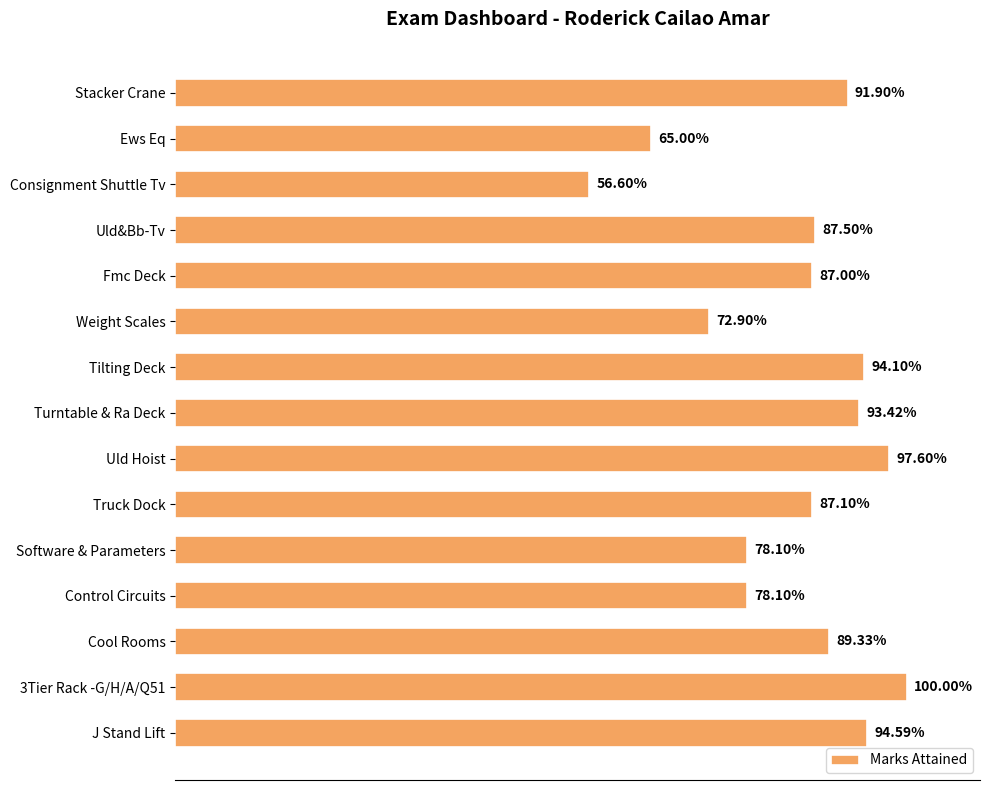

How many categories are shown in the chart?

15